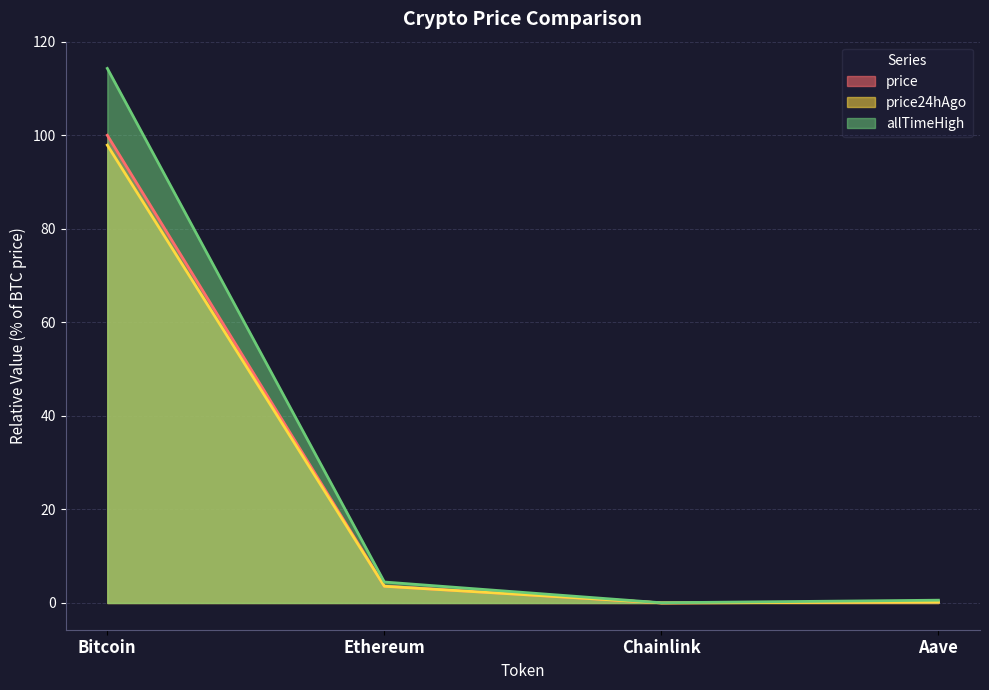

True or false: price has a value of 0.0 at Chainlink.

True